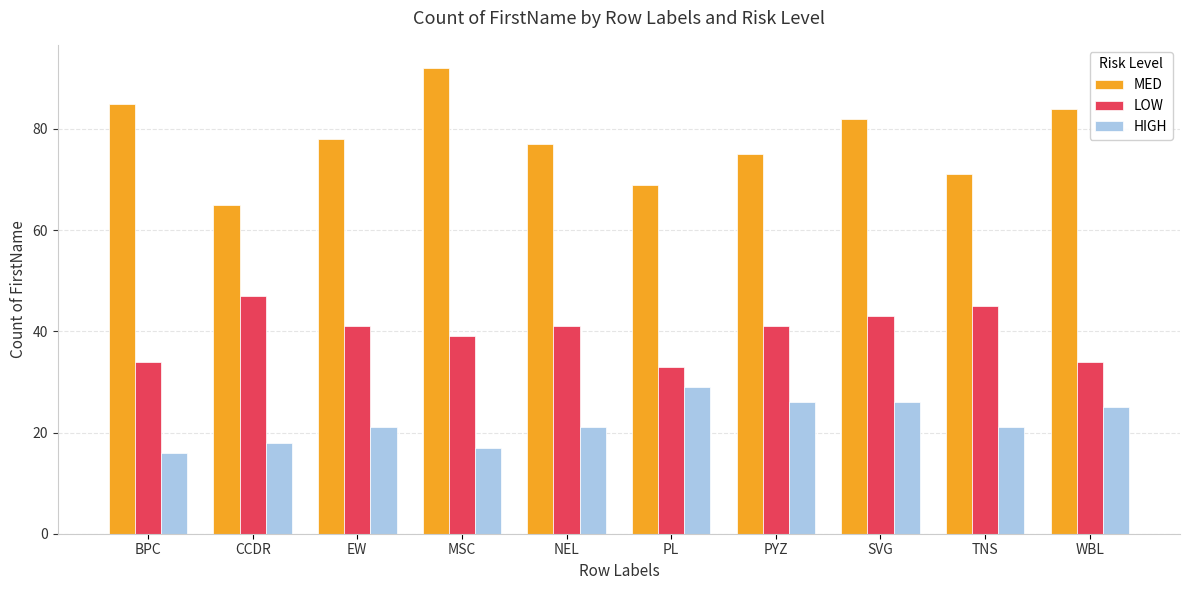

What is the difference between the highest and lowest values at PYZ?

49